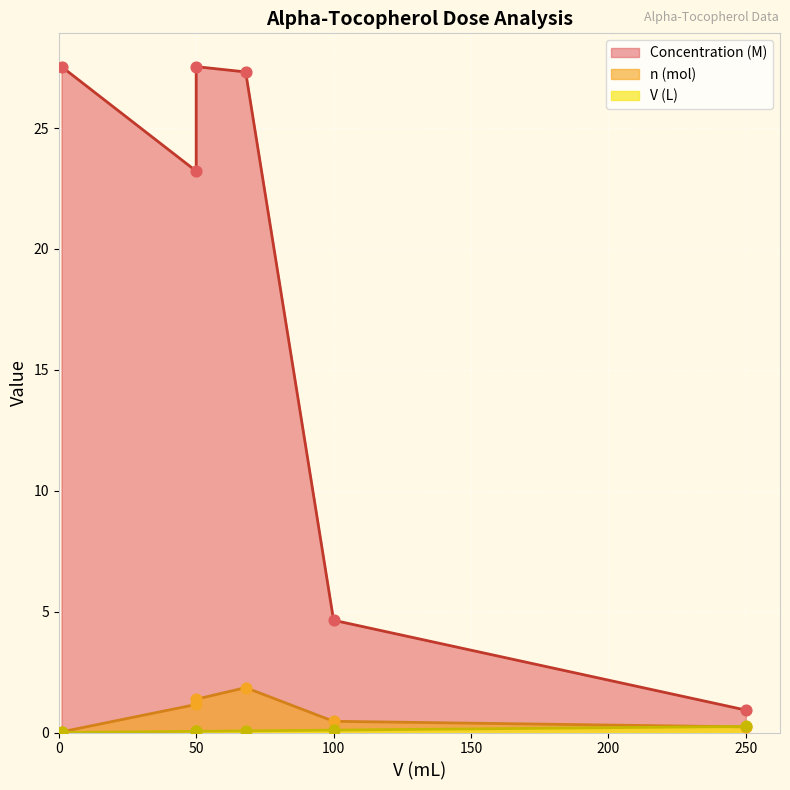

Which series reaches the minimum Y coordinate?

V (L)